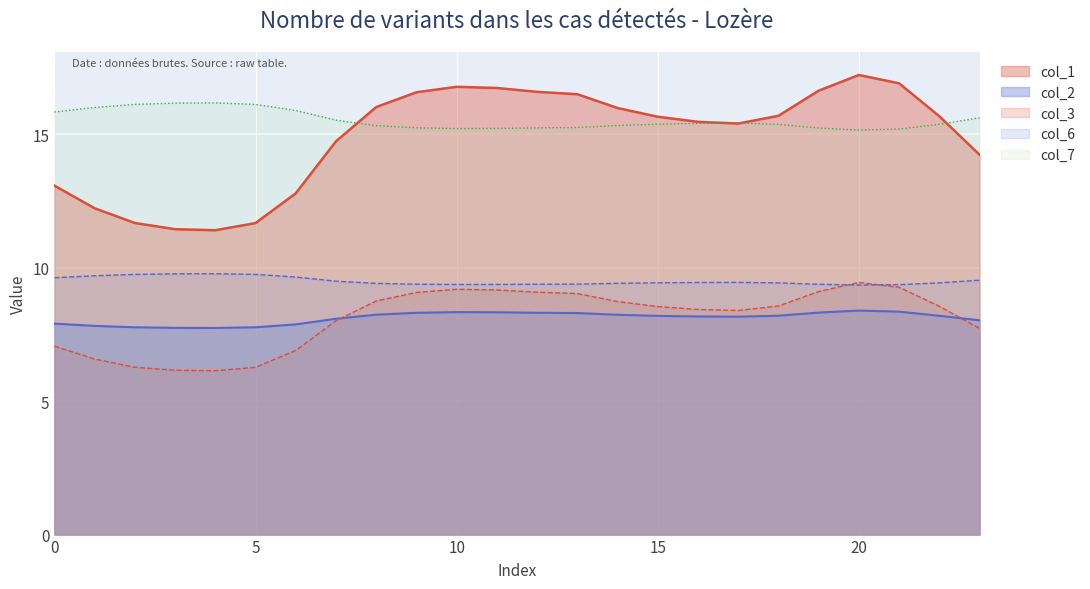

True or false: col_2 and col_6 intersect in this chart.

False